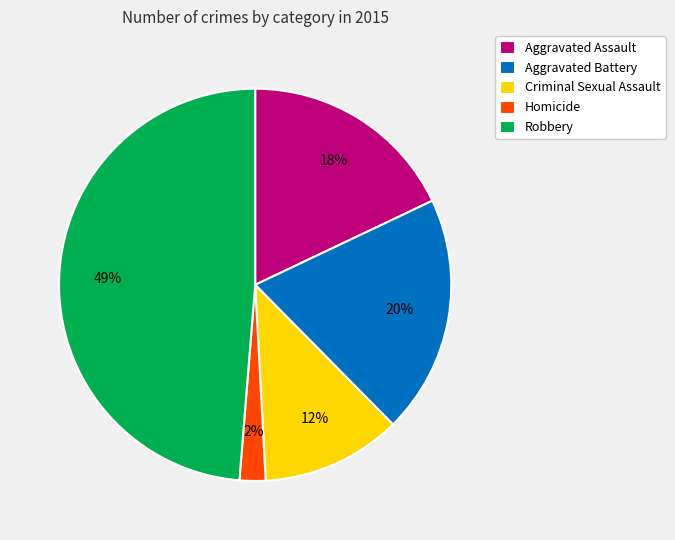

Rank the categories by value from highest to lowest.

Robbery, Aggravated Battery, Aggravated Assault, Criminal Sexual Assault, Homicide